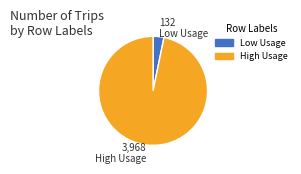

Is there a majority slice in this chart?

Yes